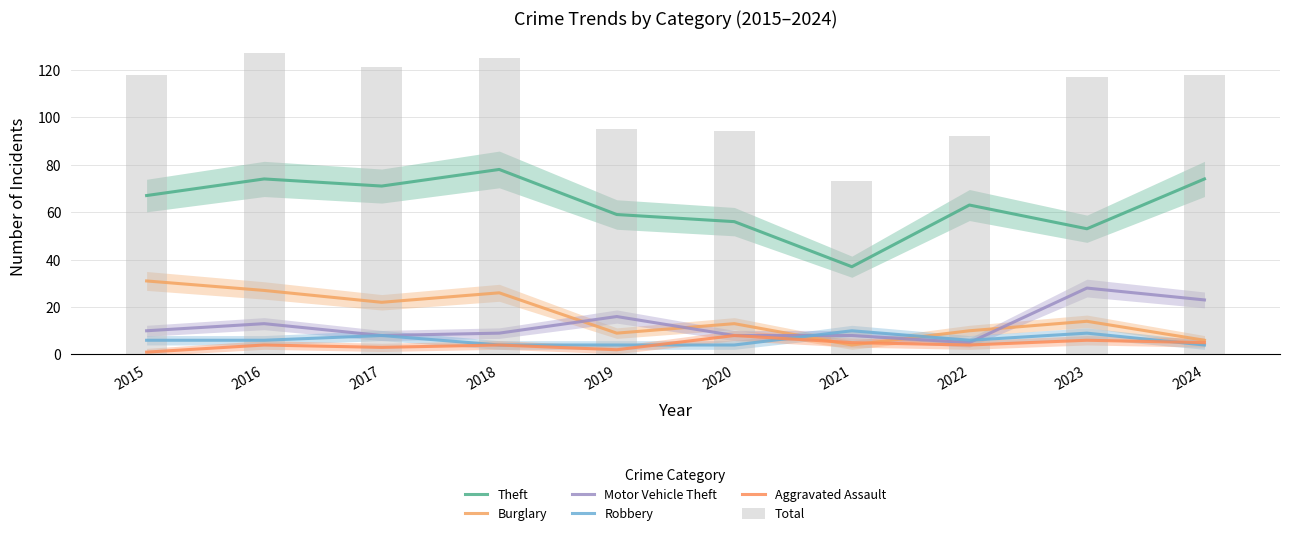

How many groups of bars are there?

10